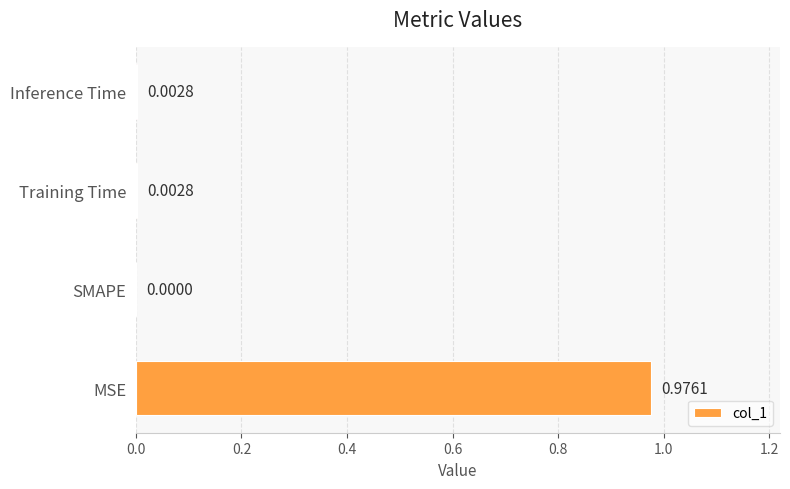

Does the chart contain stacked bars?

No